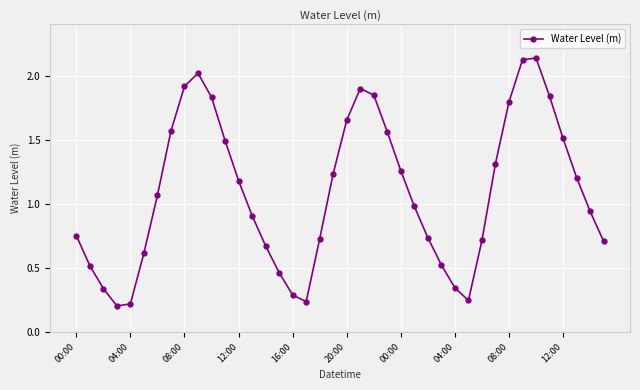

How many lines are shown in the chart?

1